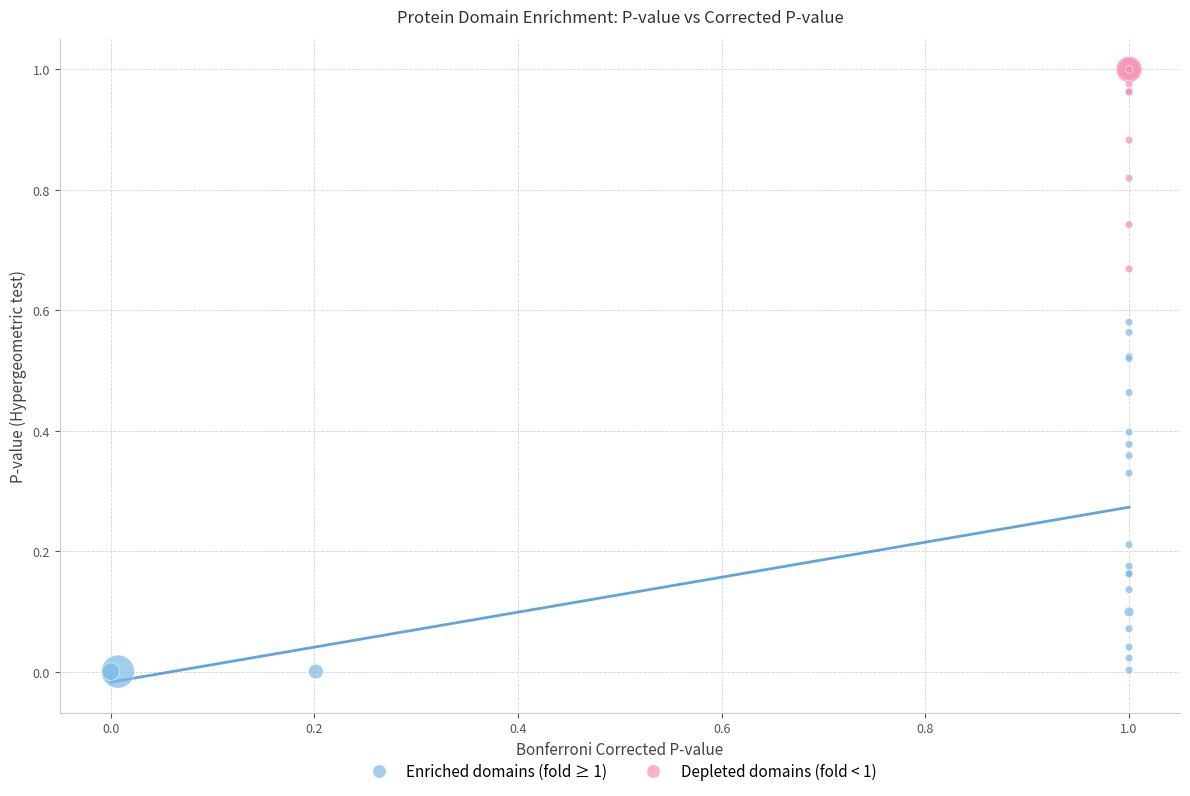

Which series reaches the minimum Y coordinate?

Enriched domains (fold ≥ 1)